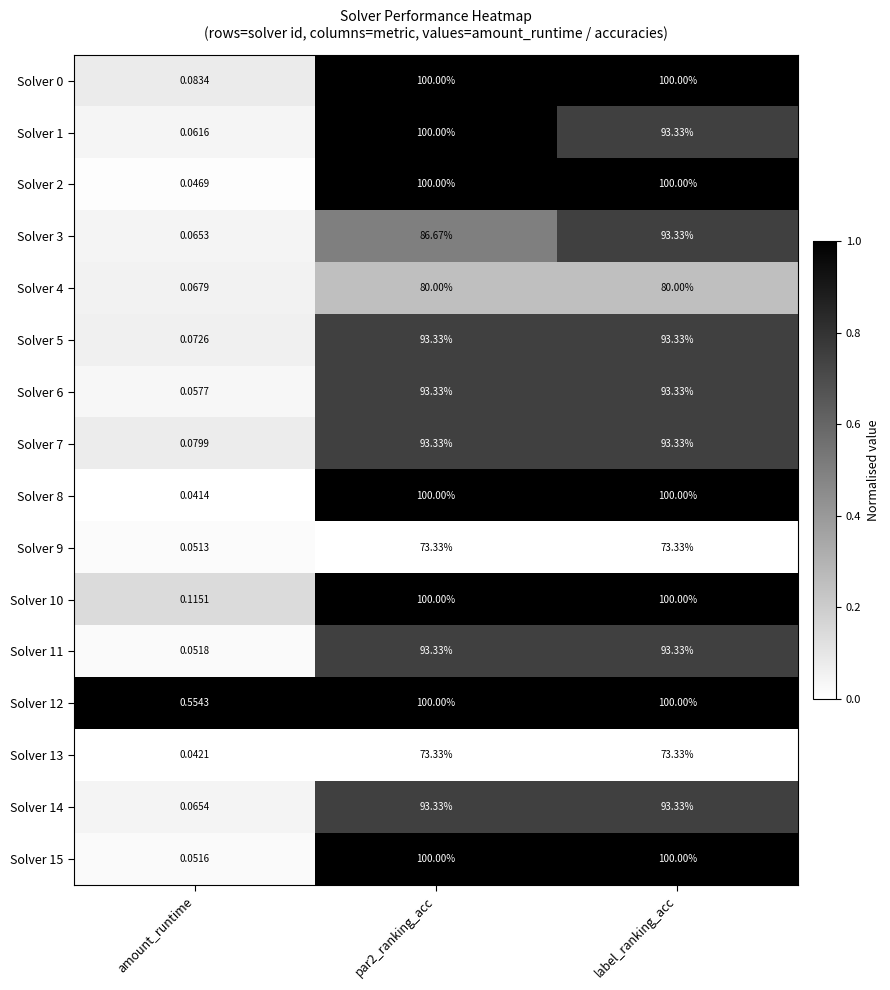

How many categories are shown in the chart?

3